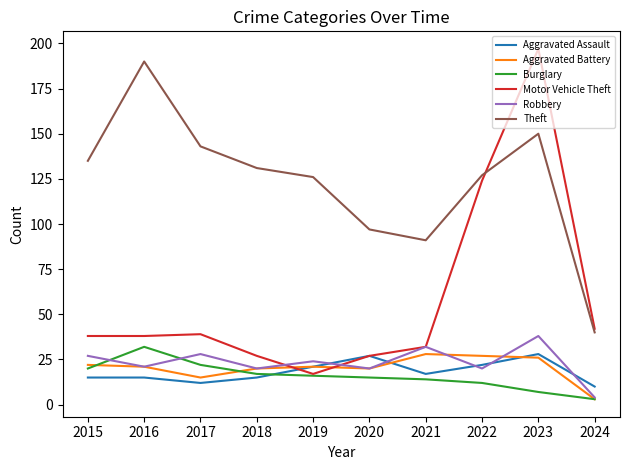

Which category has the lowest value across all series?

2024